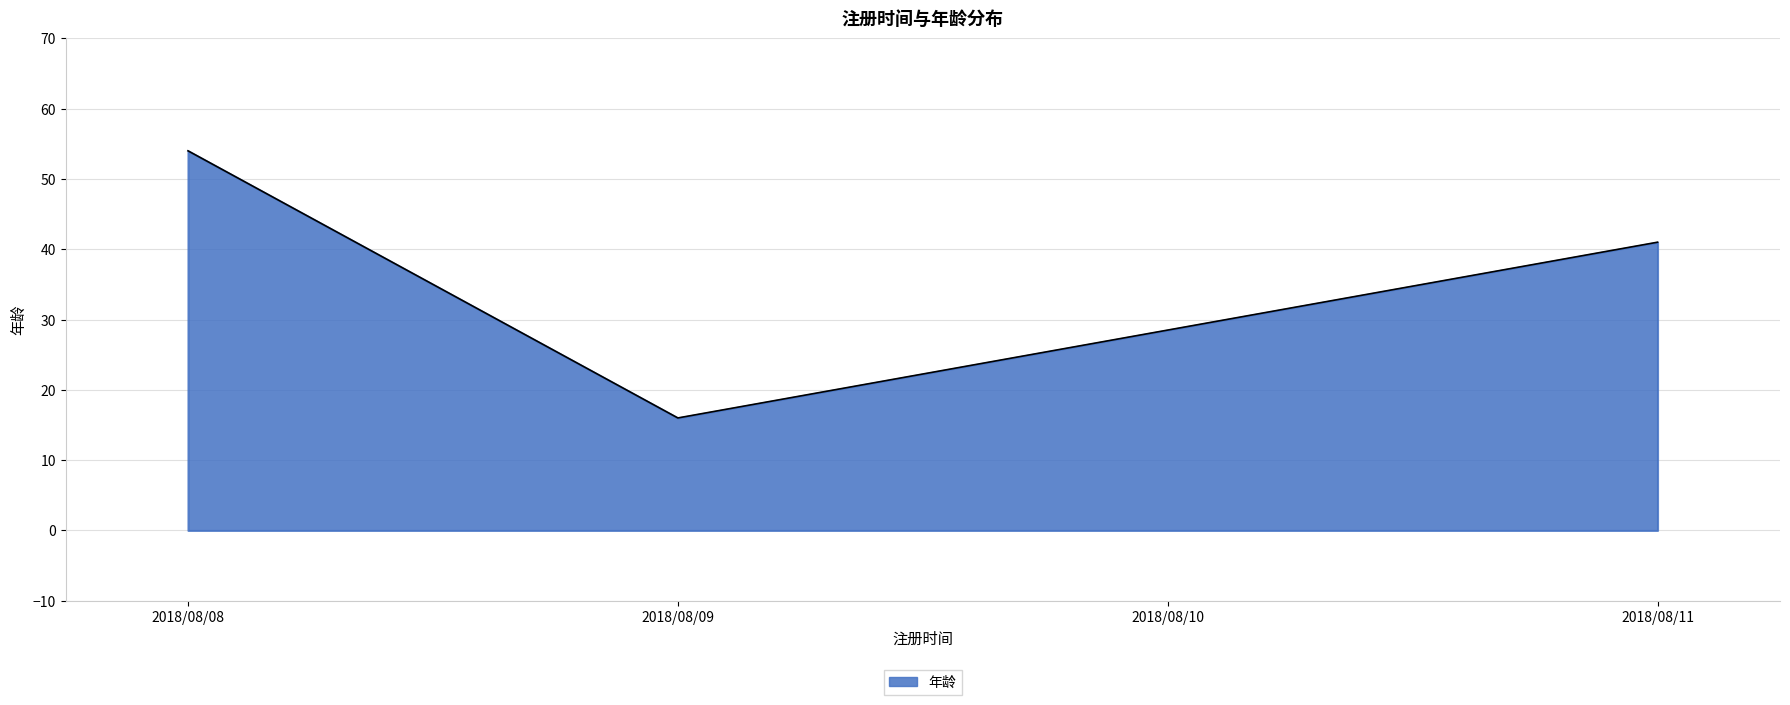

Count the number of categories in the chart.

3